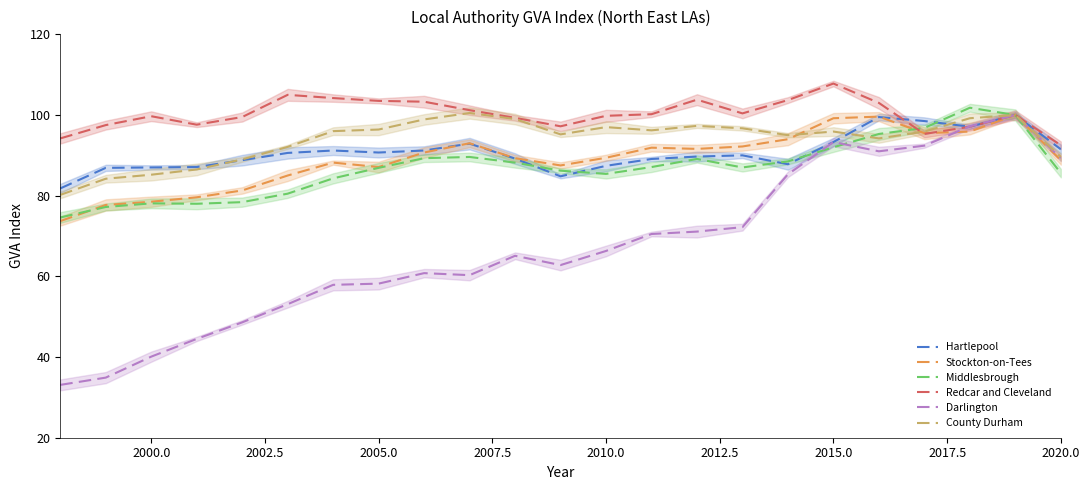

Which series ends up on top after the final intersection of Darlington and Hartlepool?

Darlington